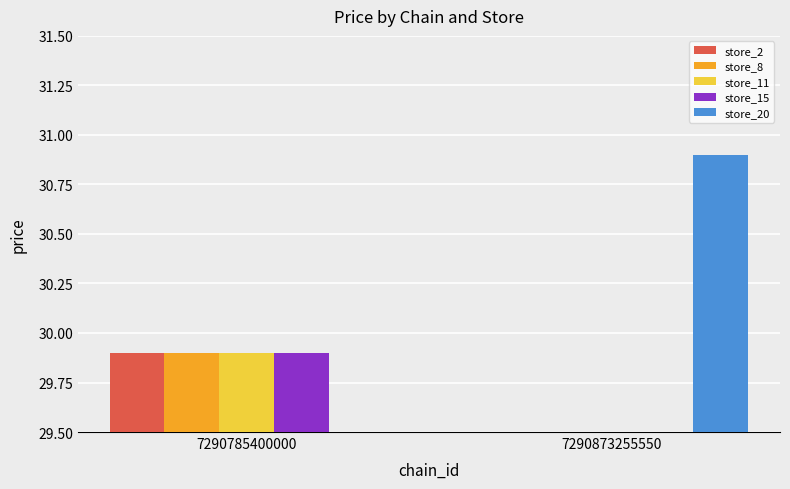

Reading left to right, what are all the values shown in this chart?

store_2: 29.9	0.0
store_8: 29.9	0.0
store_11: 29.9	0.0
store_15: 29.9	0.0
store_20: 0.0	30.9